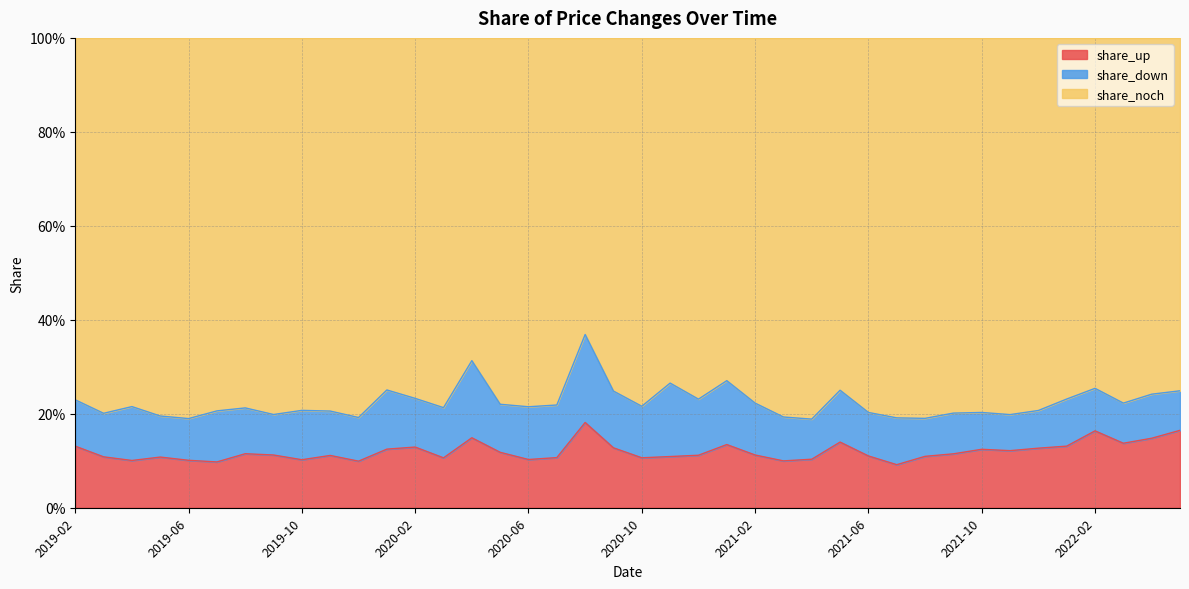

What are all the series names shown in the legend?

share_up, share_down, share_noch